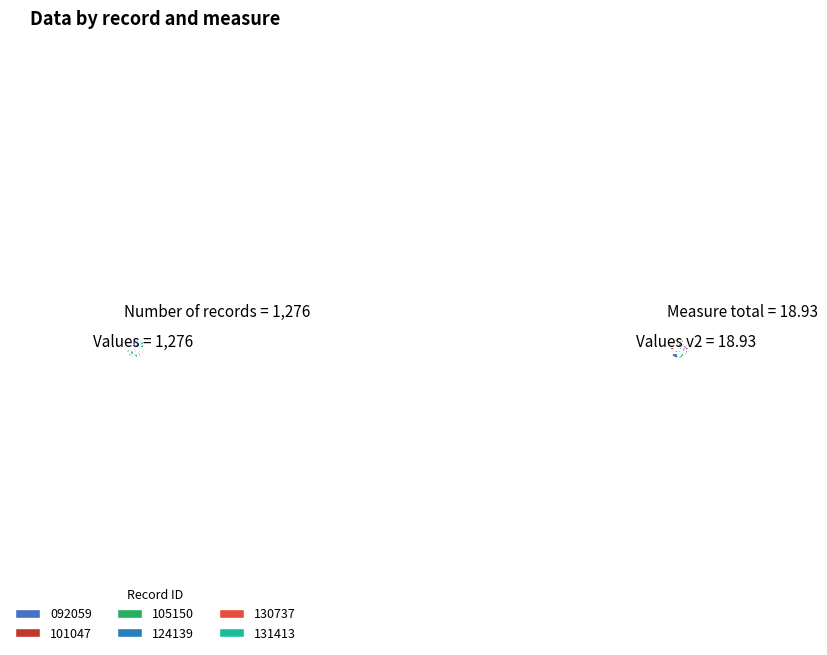

True or false: 1 accounts for 24% of the total.

False